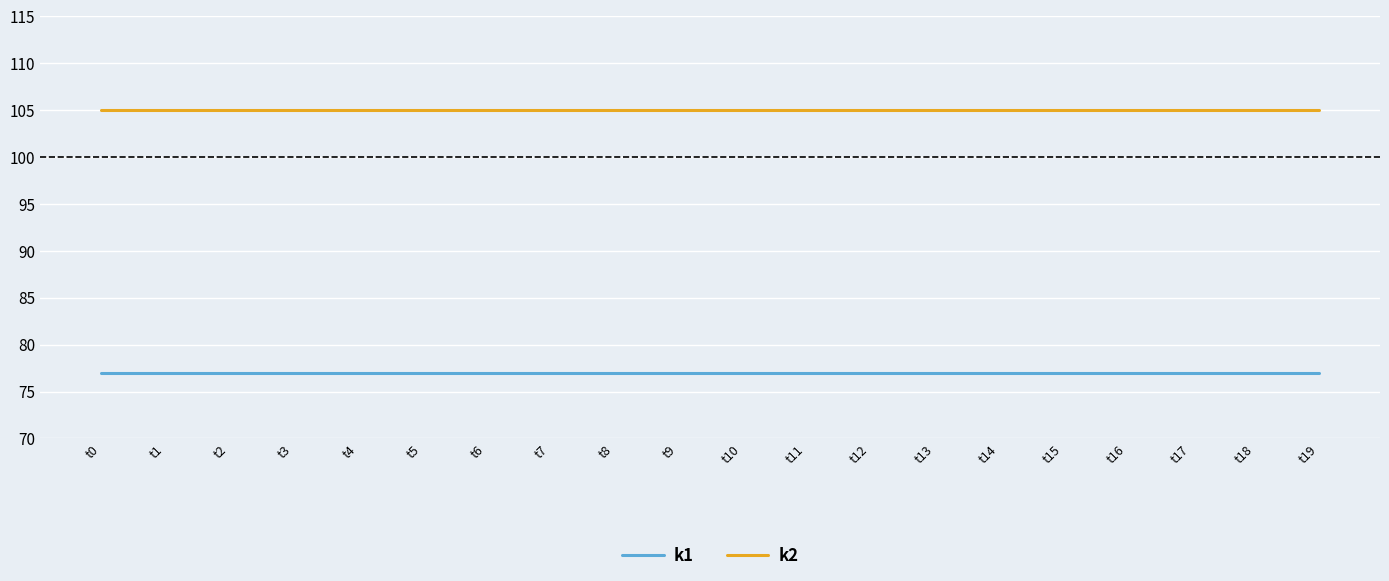

What is the spread (max minus min) of values at t14?

28